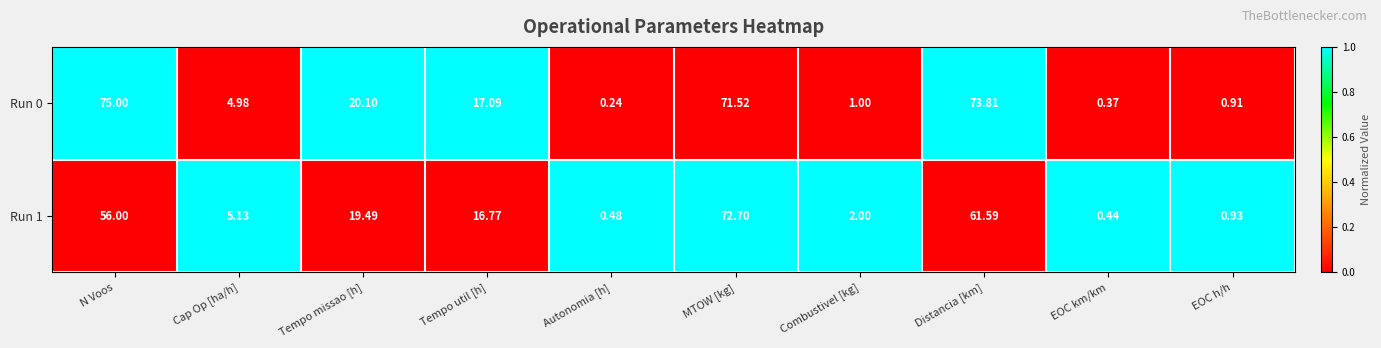

At which label does Run 0 reach its peak?

N Voos